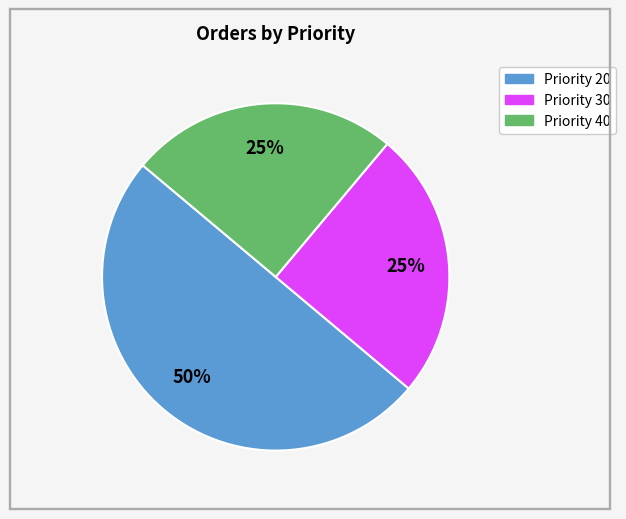

To the nearest percent, what is the difference between the largest and smallest slice percentages?

25%